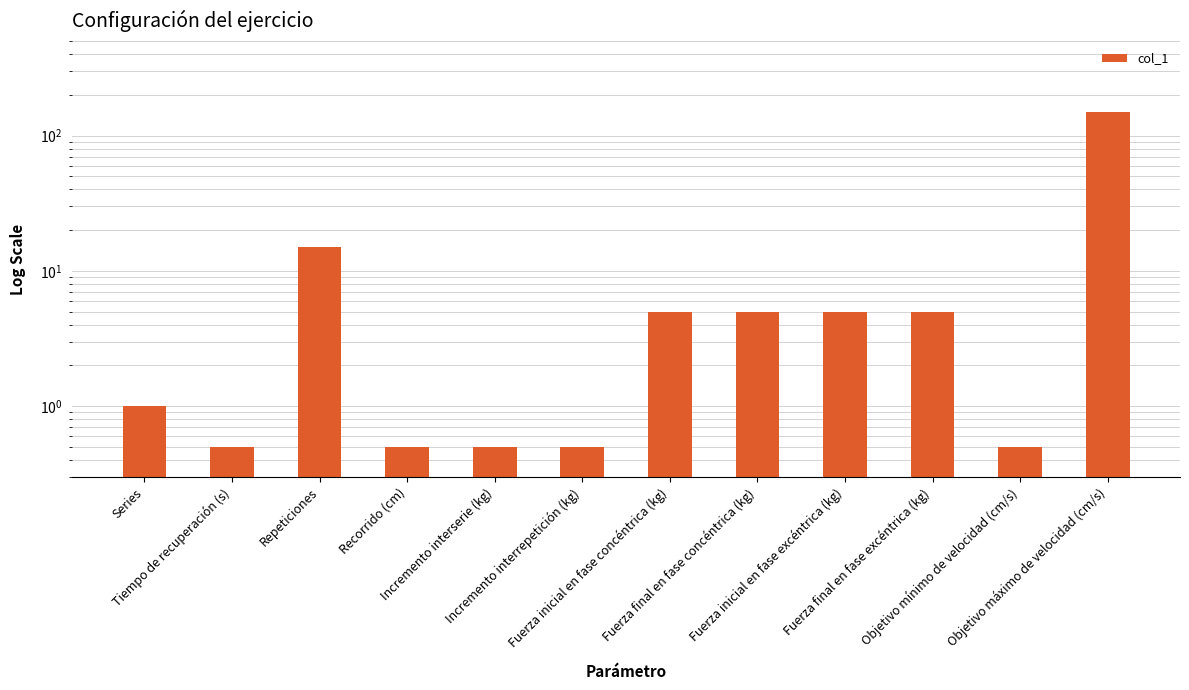

What is the maximum value shown in the chart?

150.0